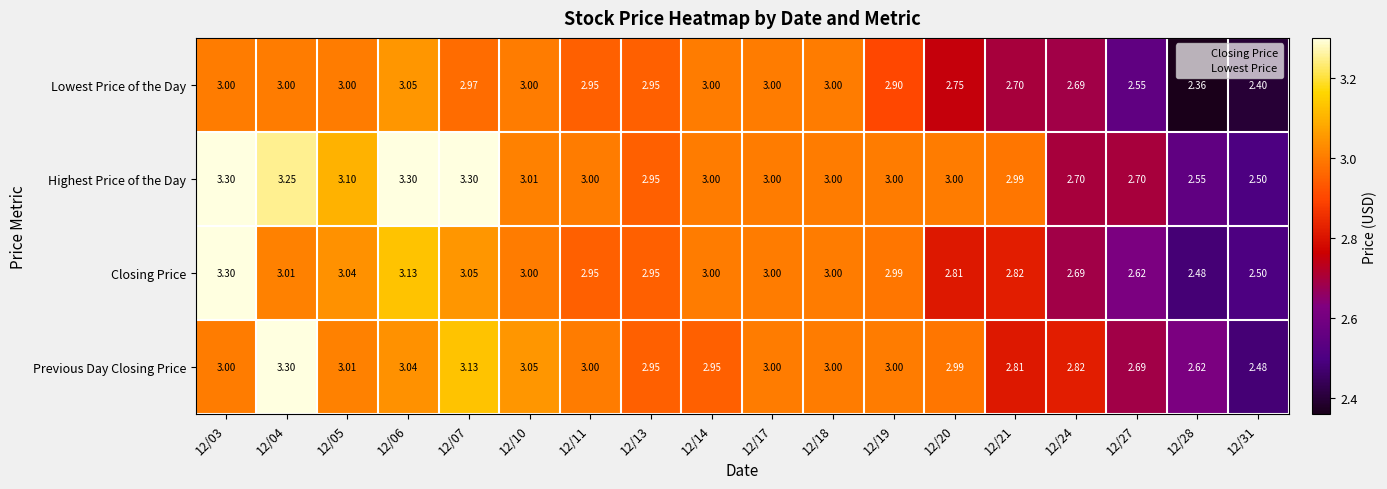

Rank the series at 12/07 from lowest to highest value.

Lowest Price of the Day, Closing Price, Previous Day Closing Price, Highest Price of the Day